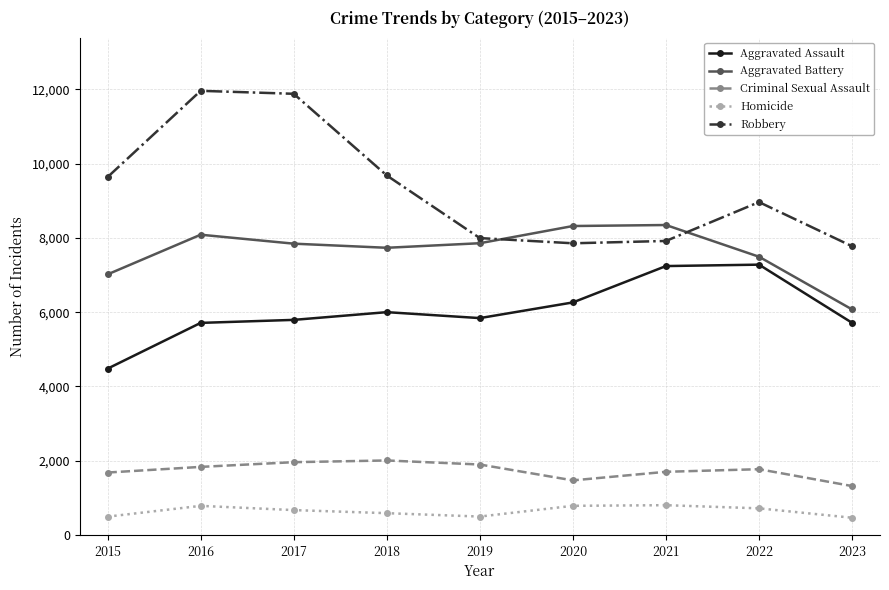

True or false: Criminal Sexual Assault and Homicide intersect in this chart.

False